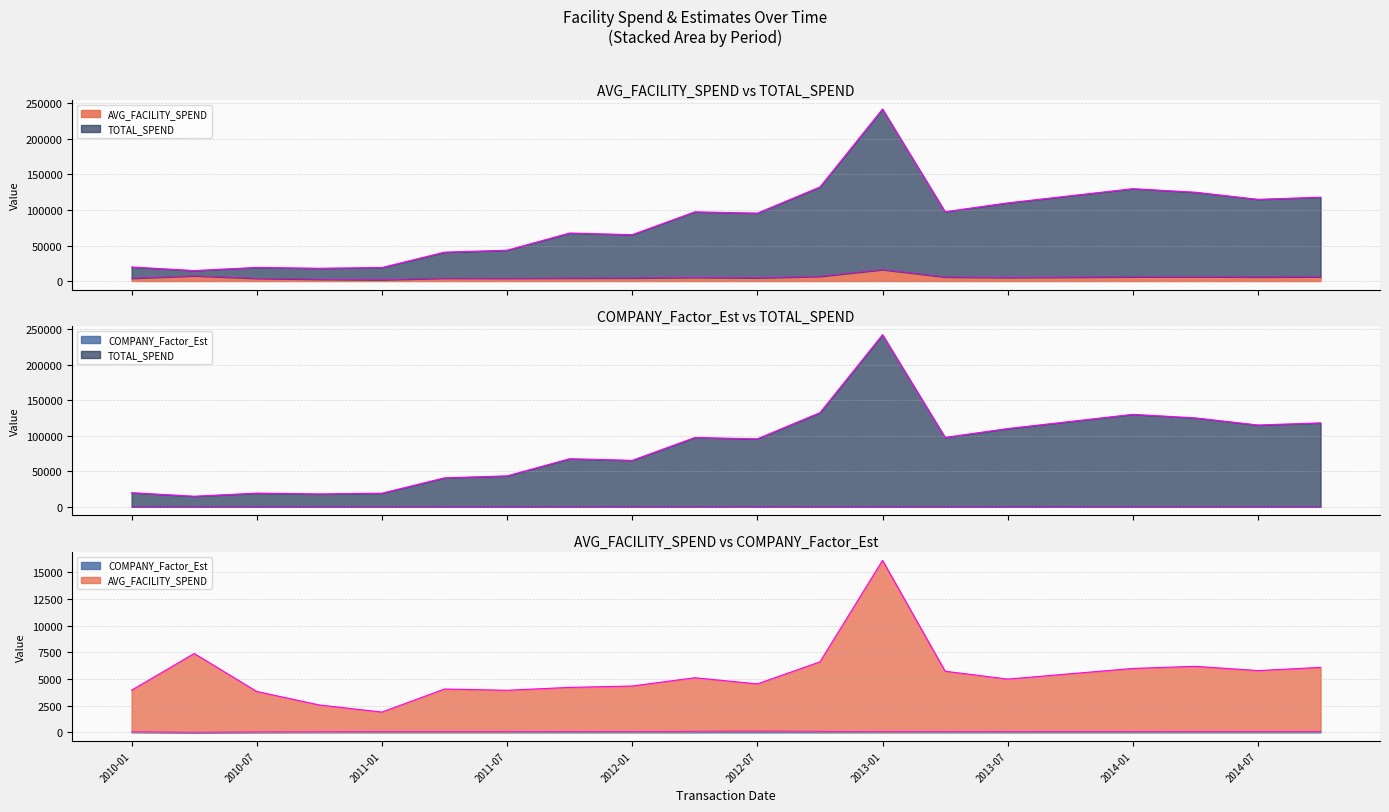

What value does the TOTAL_SPEND series have at 2013-04?

97557.4